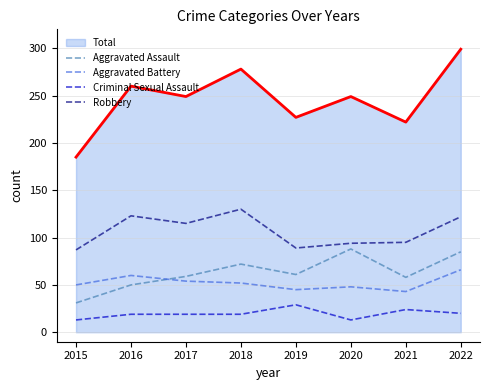

True or false: Aggravated Battery has more than 1 points higher than both neighbors.

True